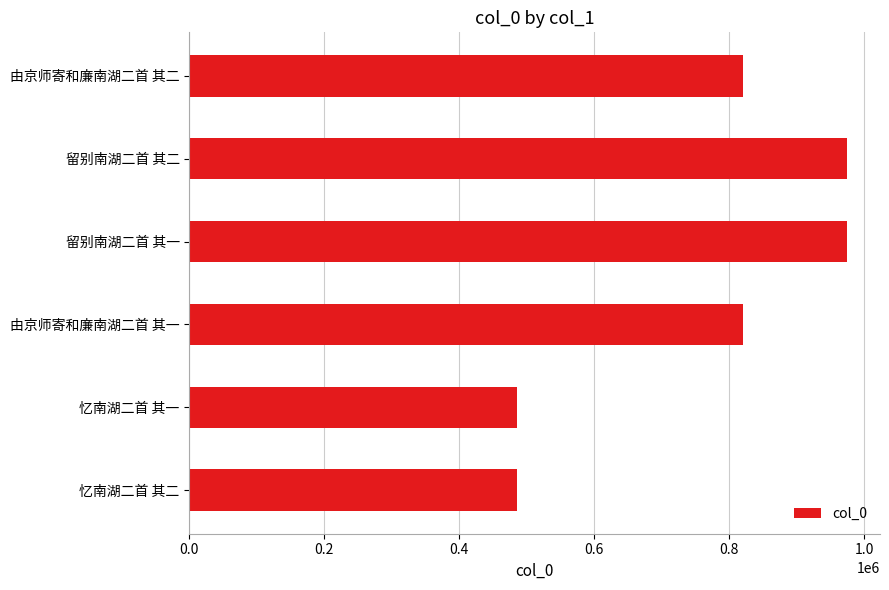

True or false: the data shows 485564 at 忆南湖二首 其一.

True